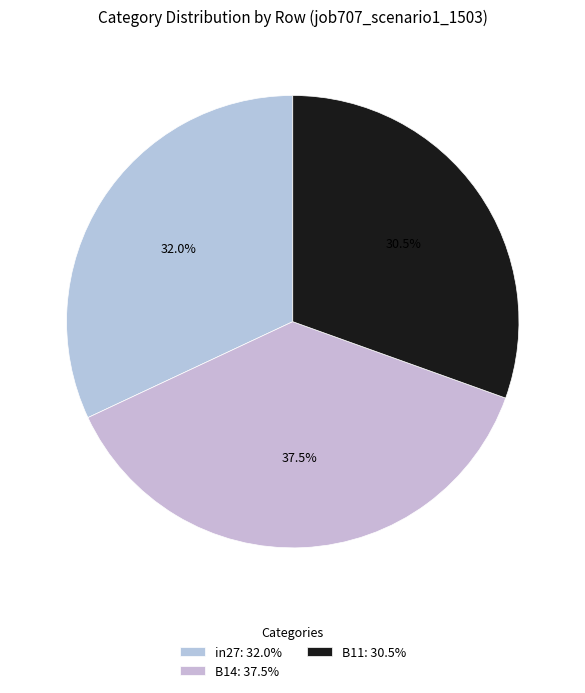

Rank the categories by value from highest to lowest.

B14, in27, B11